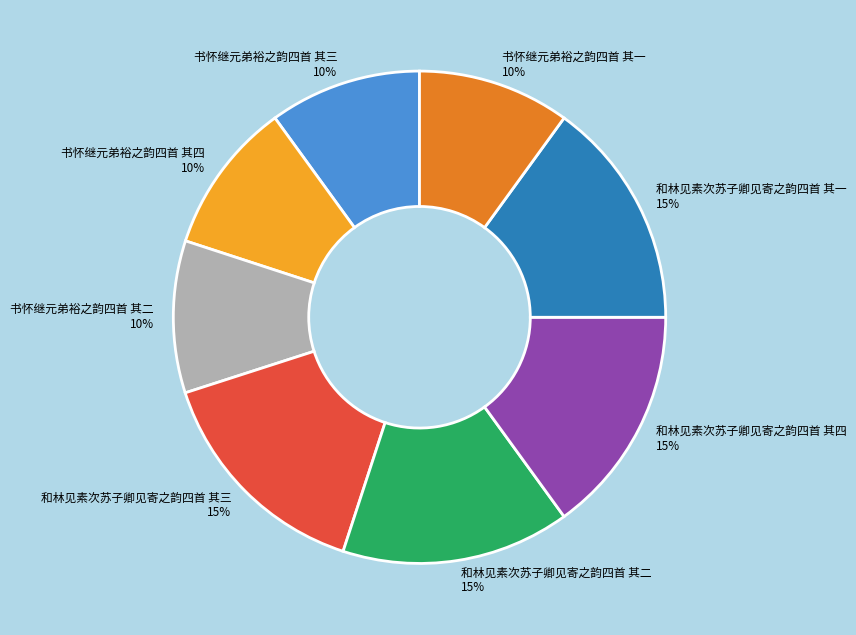

To the nearest percent, what is the combined percentage of 和林见素次苏子卿见寄之韵四首 其四 and 书怀继元弟裕之韵四首 其二?

25%